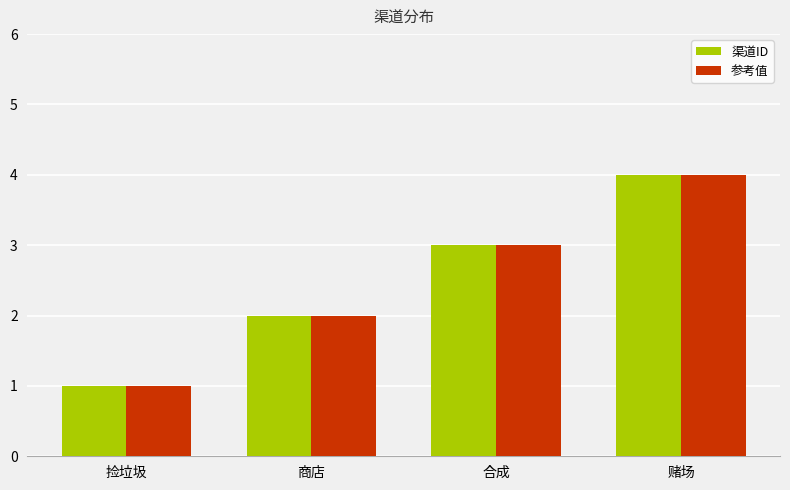

At which category does the chart reach its peak across all series?

赌场